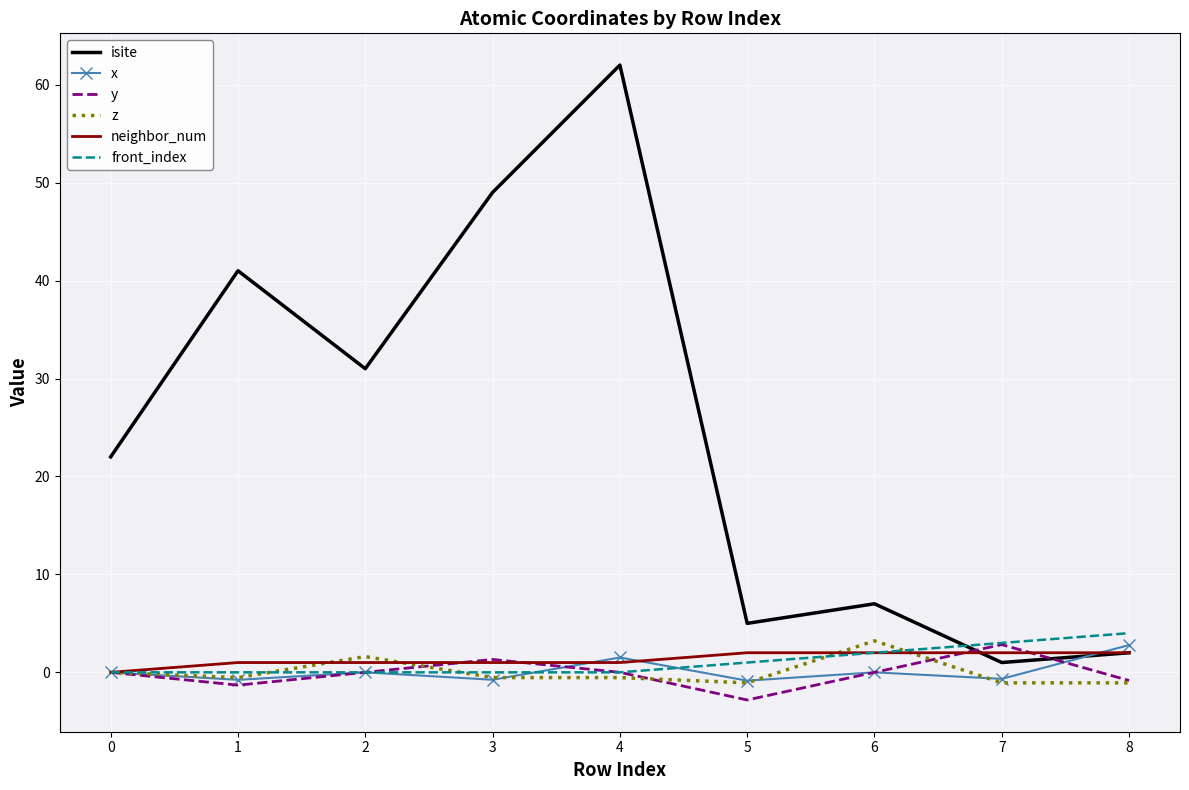

What is the difference between the second highest and minimum values in the neighbor_num series?

2.0